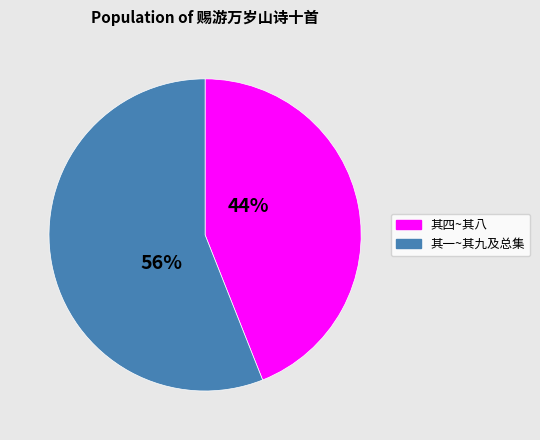

How many slices are in this pie chart?

2